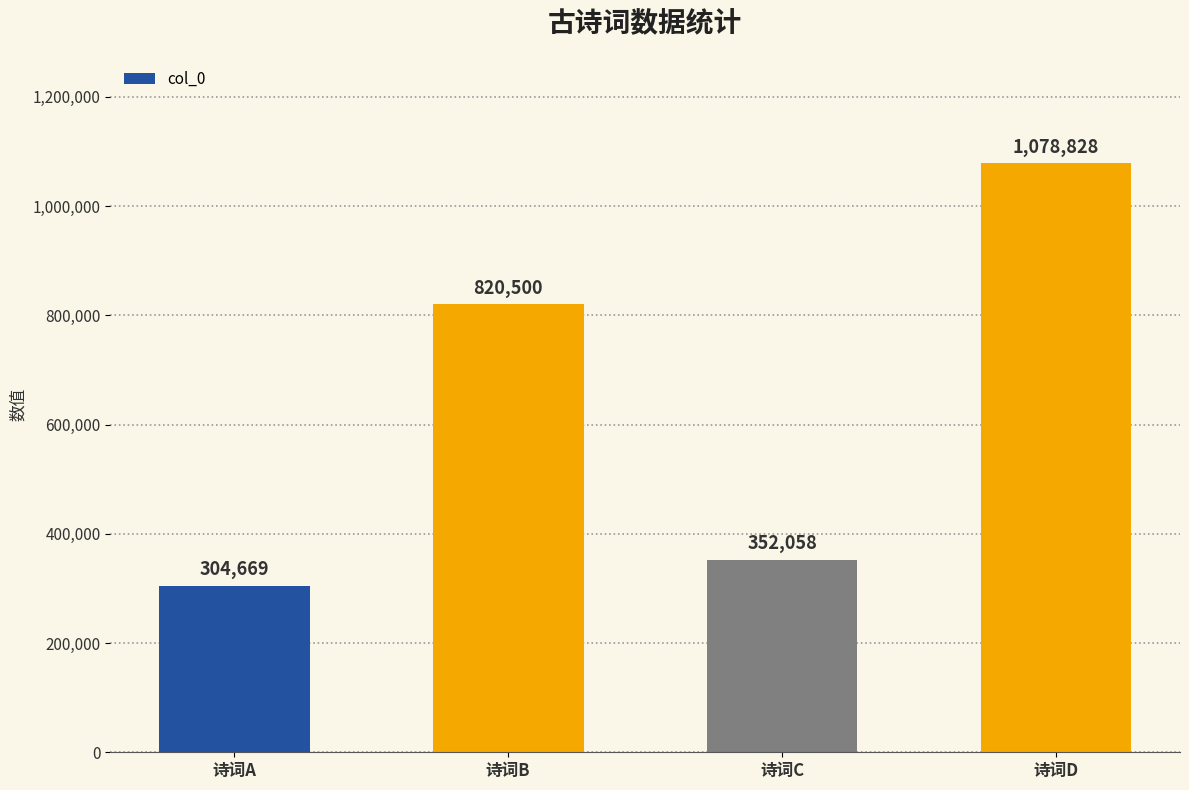

Reading right to left, what are all the values shown in this chart?

诗词D=1078828	诗词C=352058	诗词B=820500	诗词A=304669